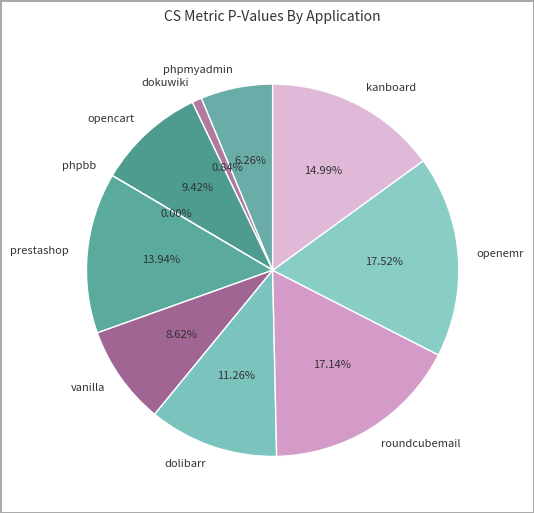

Which has a higher value, dokuwiki or prestashop?

prestashop